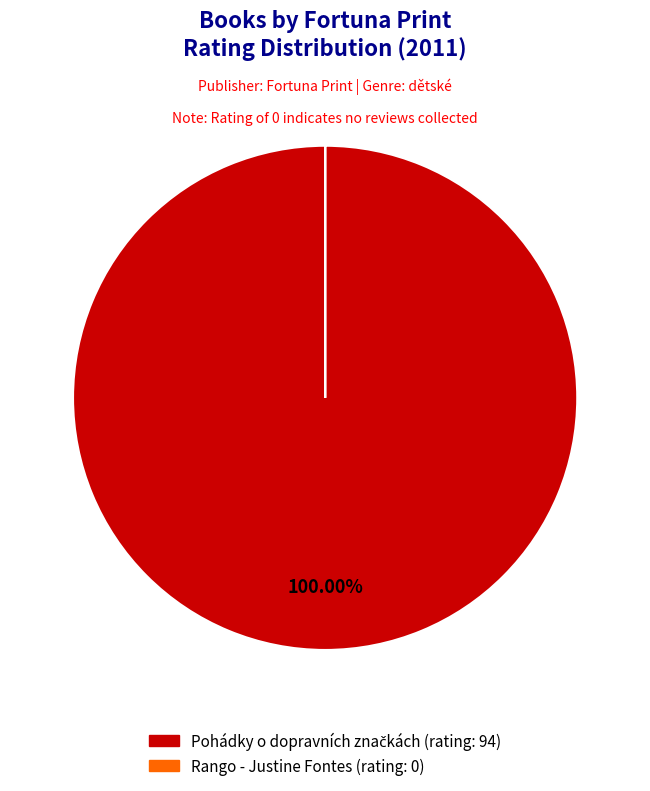

Is there any slice that represents more than half of the pie?

Yes